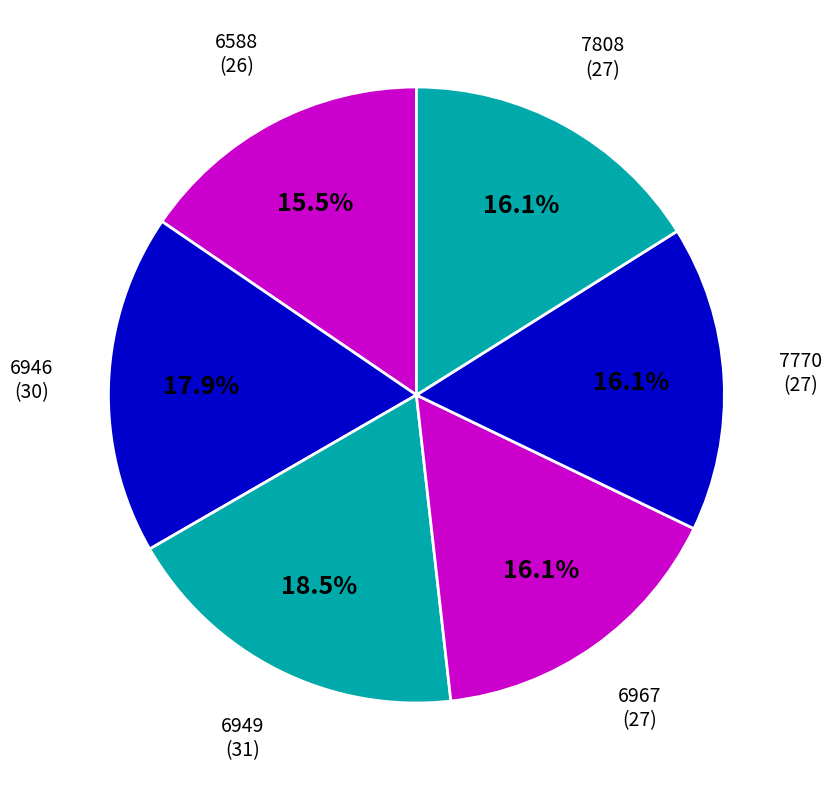

To the nearest percent, what portion does 6946 represent?

18%